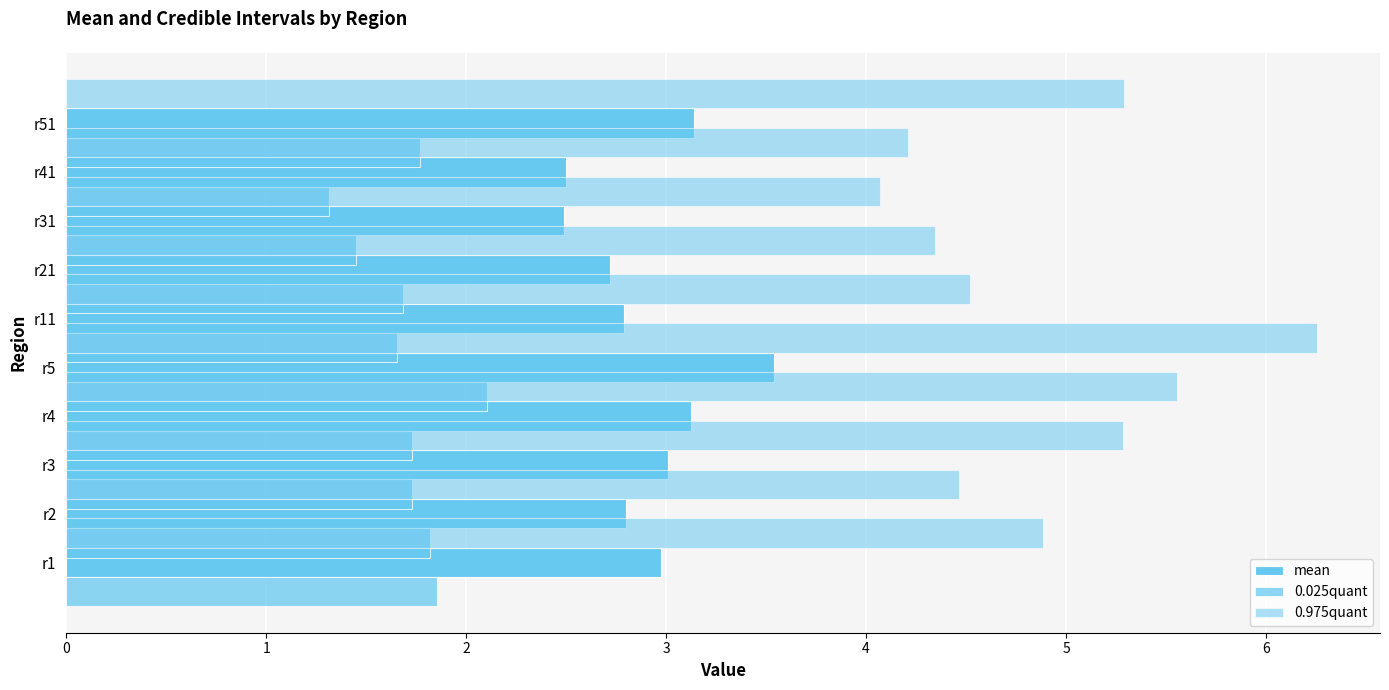

Rank the categories by mean value from highest to lowest.

r5, r51, r4, r3, r1, r2, r11, r21, r41, r31